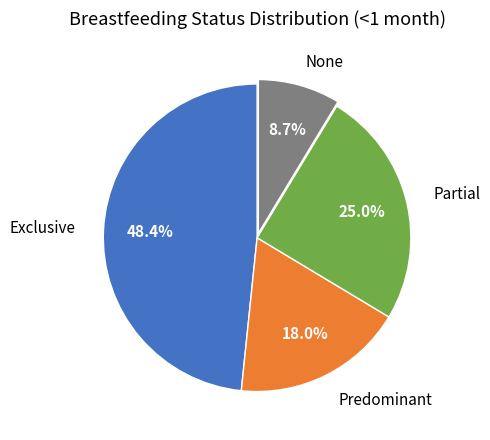

Does any single category account for the majority?

No